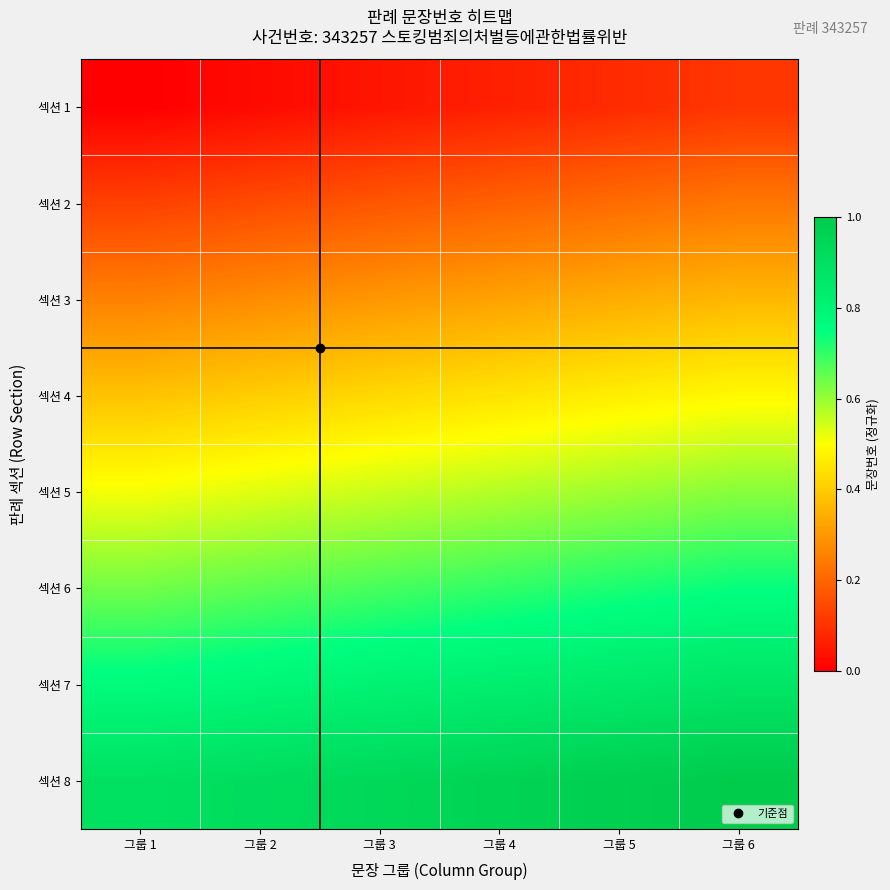

Reading left to right, extract all data points from this chart.

섹션 1: 그룹 1=0.0	그룹 2=0.0	그룹 3=0.0	그룹 4=0.1	그룹 5=0.1	그룹 6=0.1
섹션 2: 그룹 1=0.1	그룹 2=0.1	그룹 3=0.2	그룹 4=0.2	그룹 5=0.2	그룹 6=0.2
섹션 3: 그룹 1=0.3	그룹 2=0.3	그룹 3=0.3	그룹 4=0.3	그룹 5=0.3	그룹 6=0.4
섹션 4: 그룹 1=0.4	그룹 2=0.4	그룹 3=0.4	그룹 4=0.4	그룹 5=0.5	그룹 6=0.5
섹션 5: 그룹 1=0.5	그룹 2=0.5	그룹 3=0.6	그룹 4=0.6	그룹 5=0.6	그룹 6=0.6
섹션 6: 그룹 1=0.6	그룹 2=0.7	그룹 3=0.7	그룹 4=0.7	그룹 5=0.7	그룹 6=0.7
섹션 7: 그룹 1=0.8	그룹 2=0.8	그룹 3=0.8	그룹 4=0.8	그룹 5=0.9	그룹 6=0.9
섹션 8: 그룹 1=0.9	그룹 2=0.9	그룹 3=0.9	그룹 4=1.0	그룹 5=1.0	그룹 6=1.0